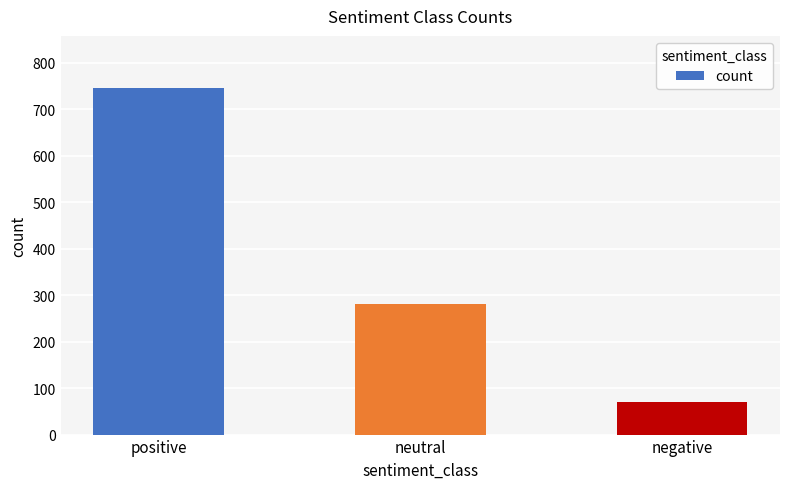

The chart shows a value of 32 at negative. True or false?

False